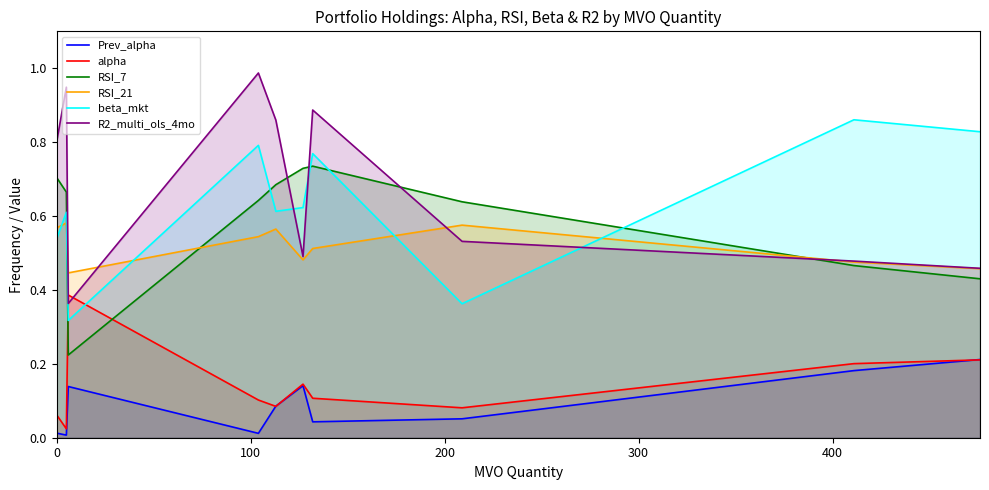

Is the value of alpha at 9 greater than the value of Prev_alpha at 6?

Yes